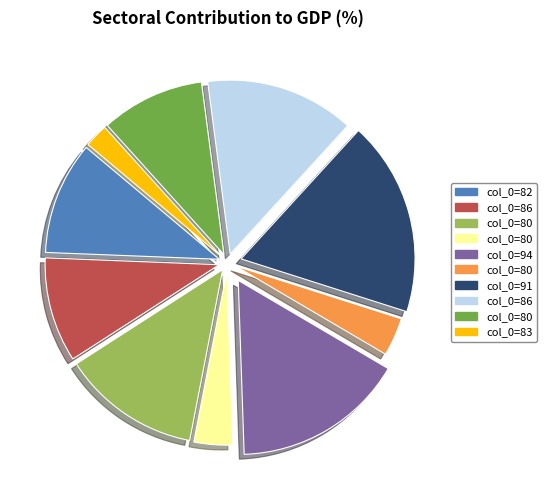

Is there a majority slice in this chart?

No